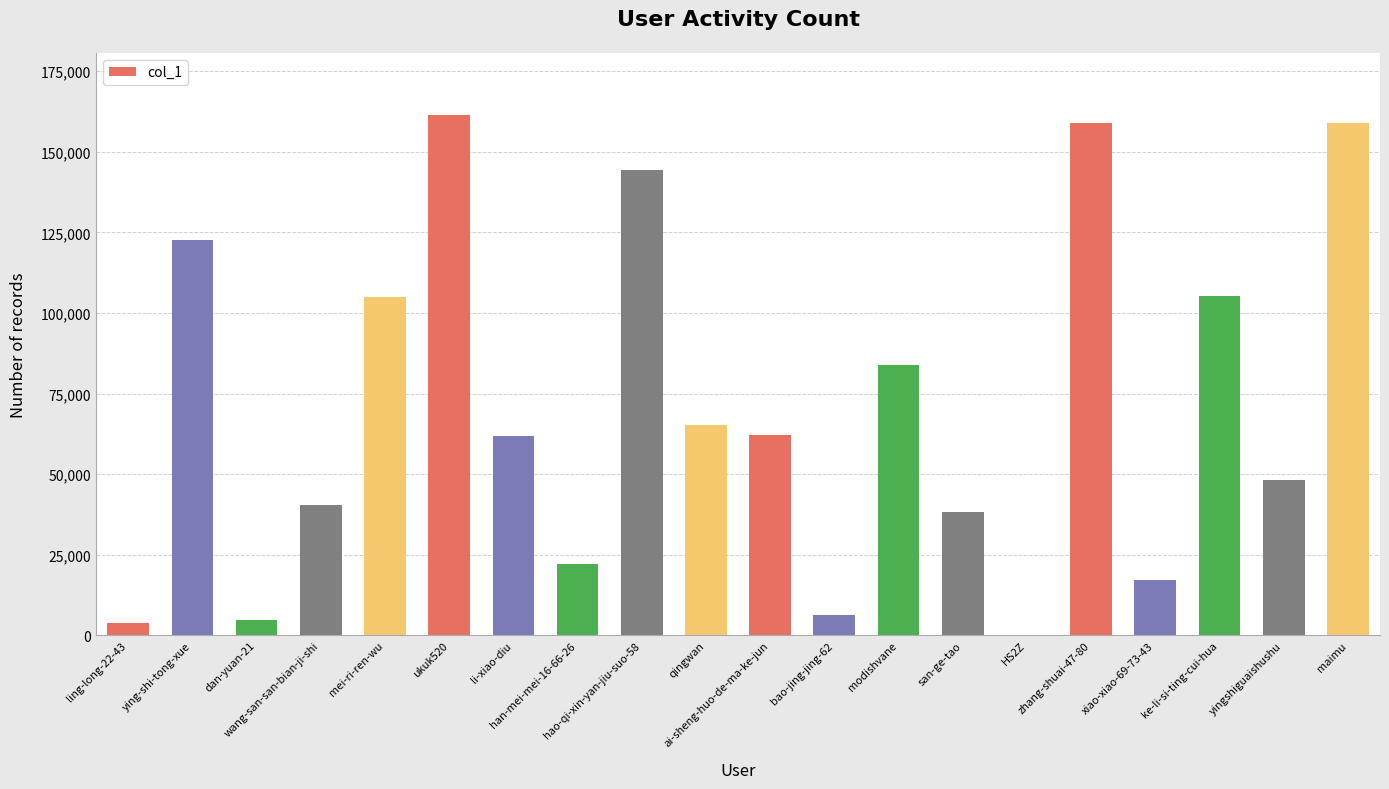

What is the greatest value displayed?

161376